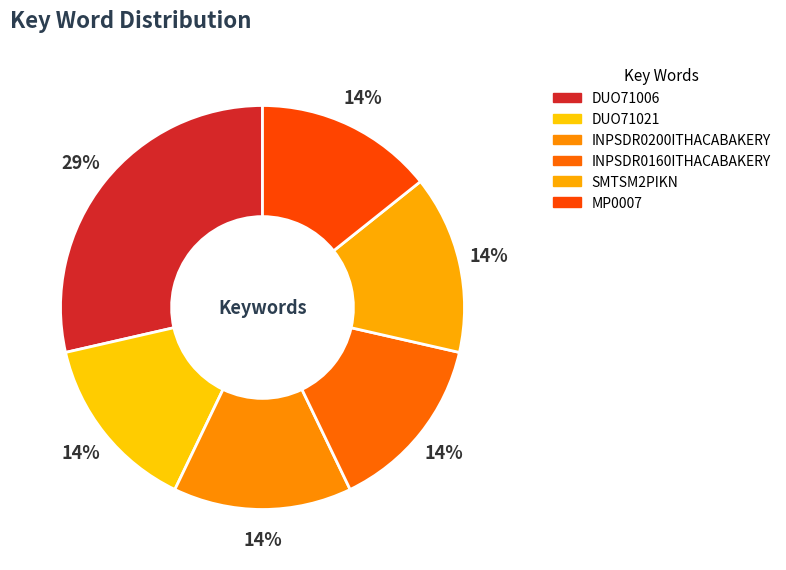

Count the number of slices in the pie.

6